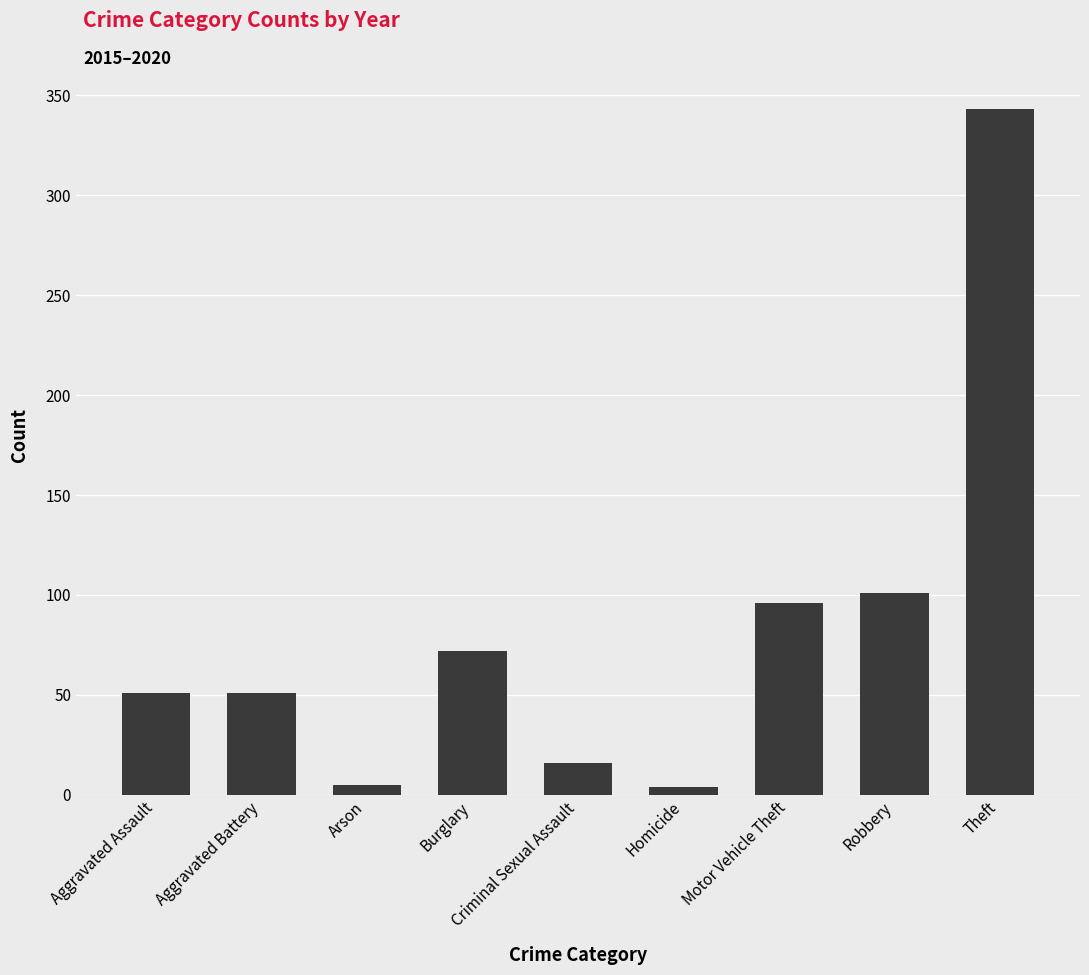

The value at Criminal Sexual Assault is 16. True or false?

True